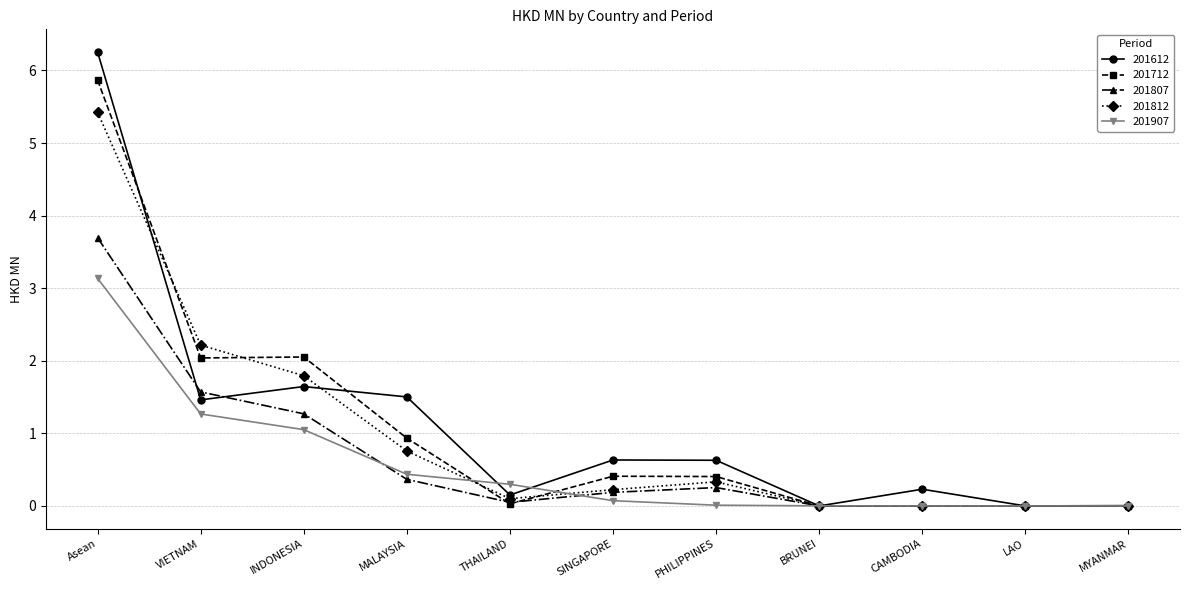

Does the chart have visible grid lines?

Yes